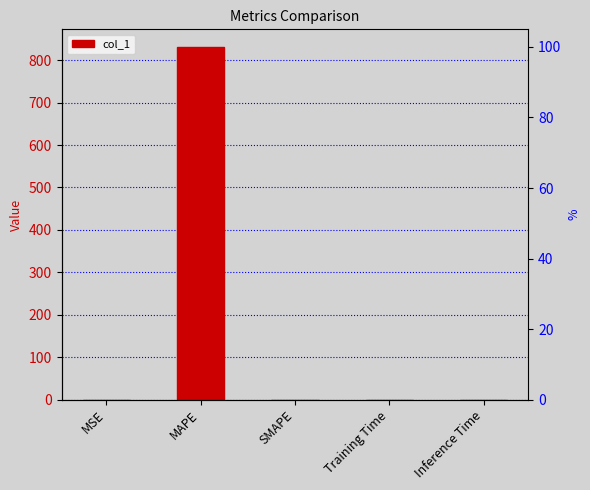

Reading left to right, what are all the values shown in this chart?

MSE=0.0	MAPE=831.1	SMAPE=0.0	Training Time=0.0	Inference Time=0.0